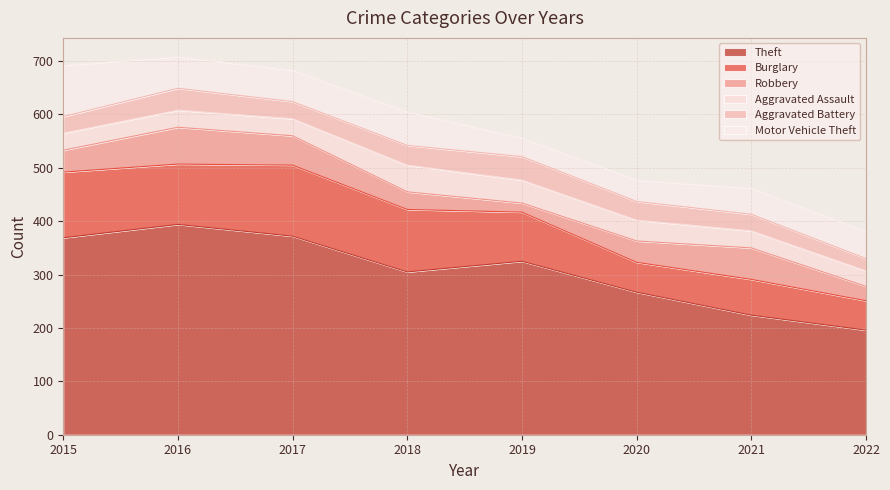

In Burglary, how many points are lower than both neighbors (excluding endpoints)?

2